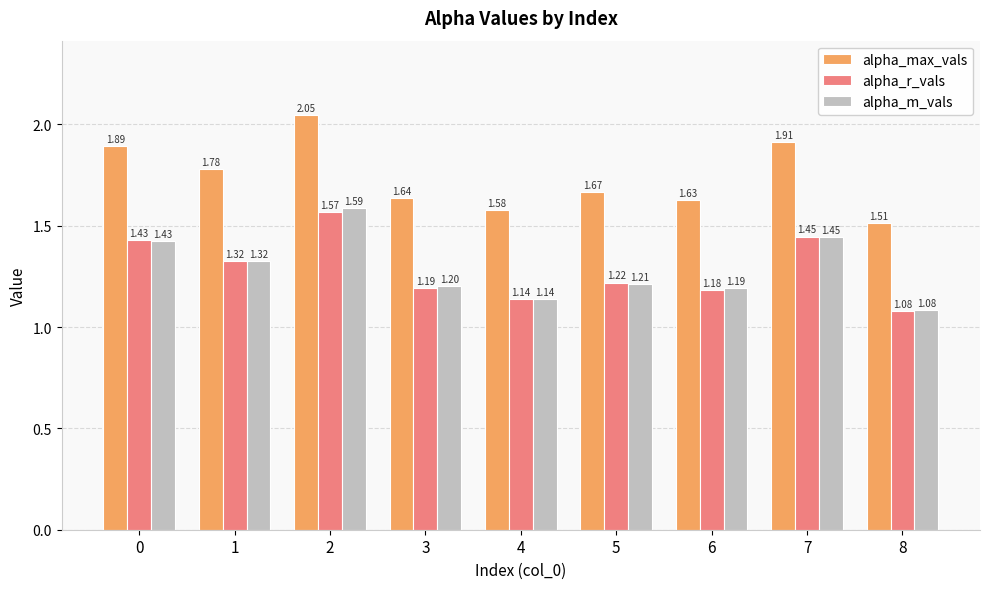

The alpha_max_vals series shows 1.0 at 0. True or false?

False